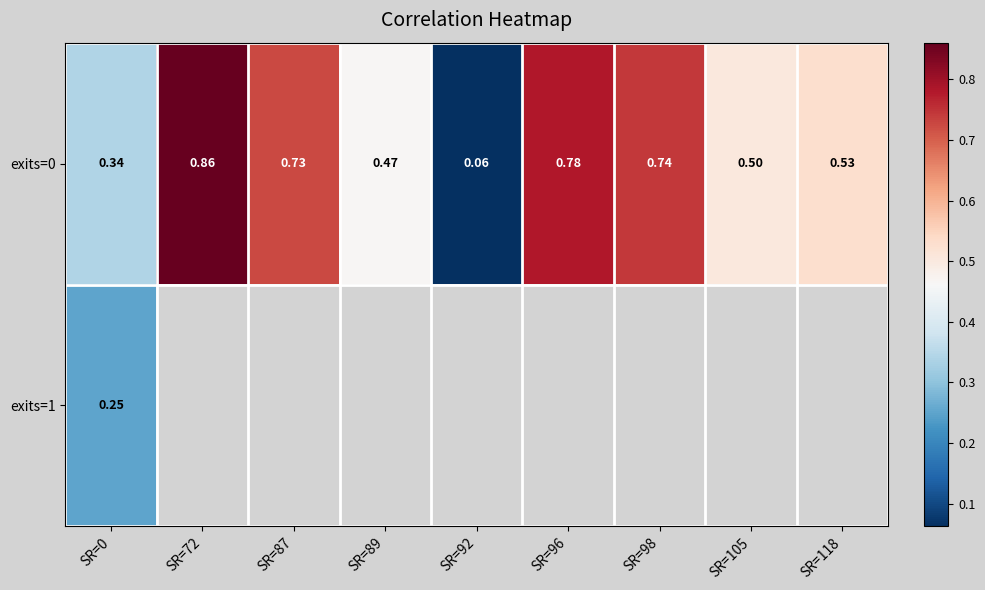

Which category has the lowest value in the exits=1 series?

SR=0